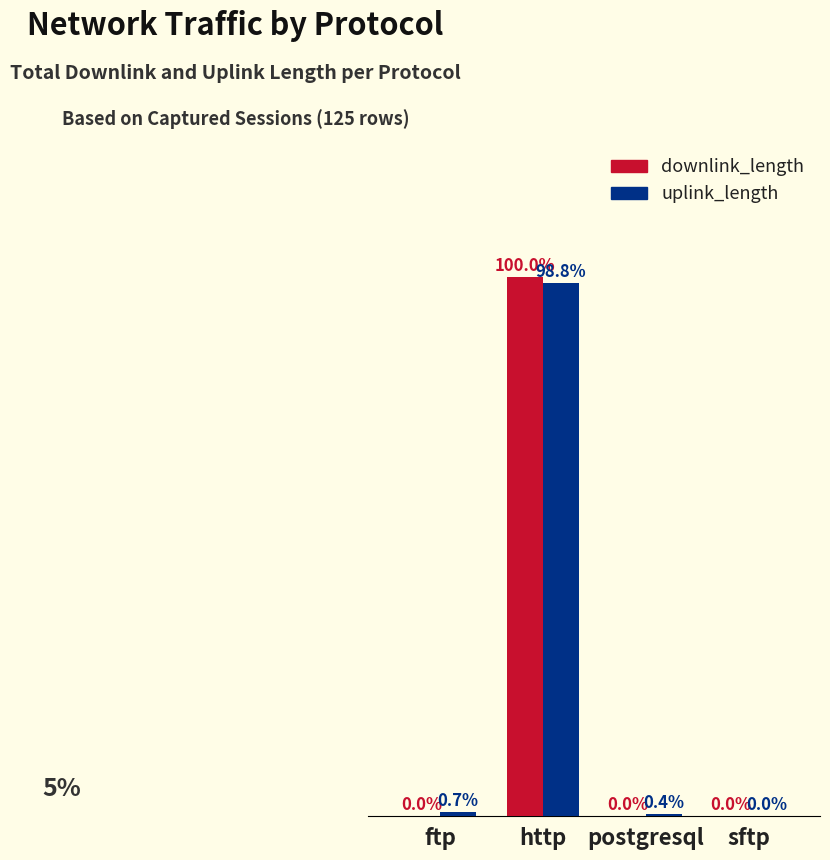

What are all the series names shown in the legend?

downlink_length, uplink_length